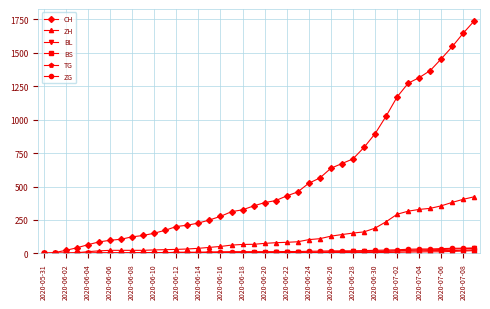

Which series has the largest total across all categories?

CH